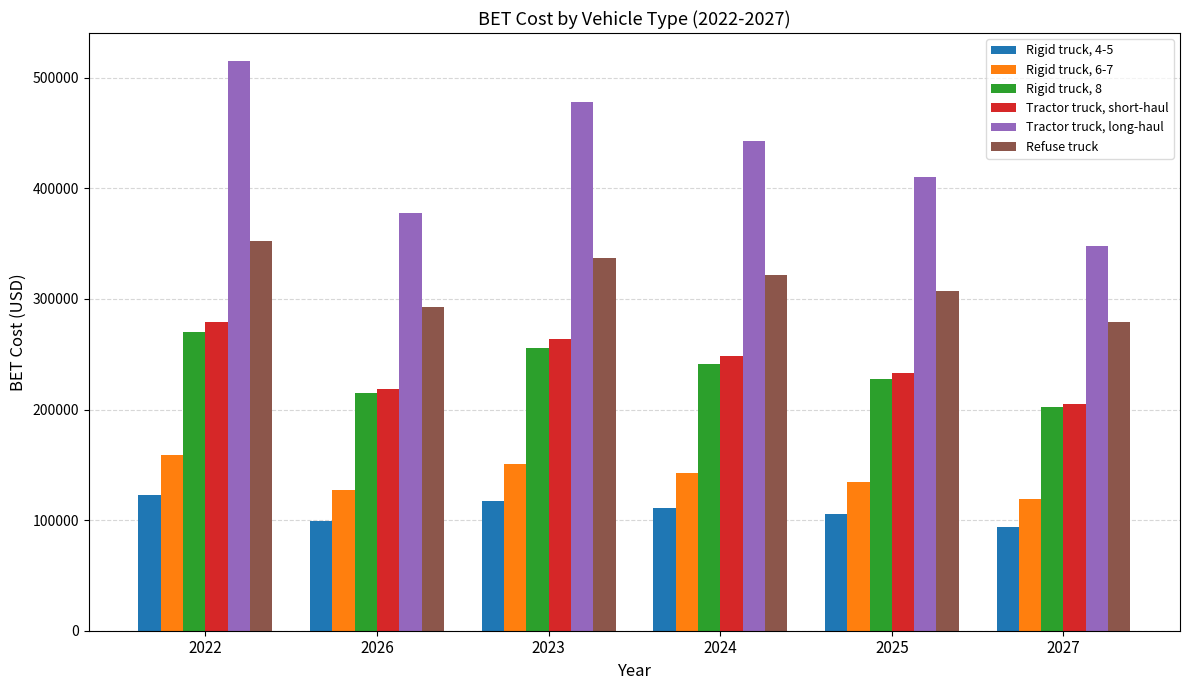

Rank the series by their maximum value, from lowest to highest.

Rigid truck, 4-5, Rigid truck, 6-7, Rigid truck, 8, Tractor truck, short-haul, Refuse truck, Tractor truck, long-haul